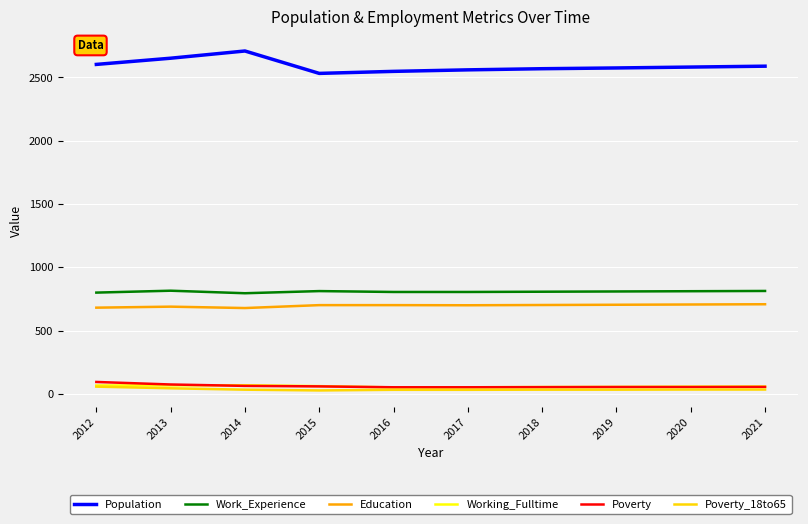

At which label does Population first exceed 2582?

2012